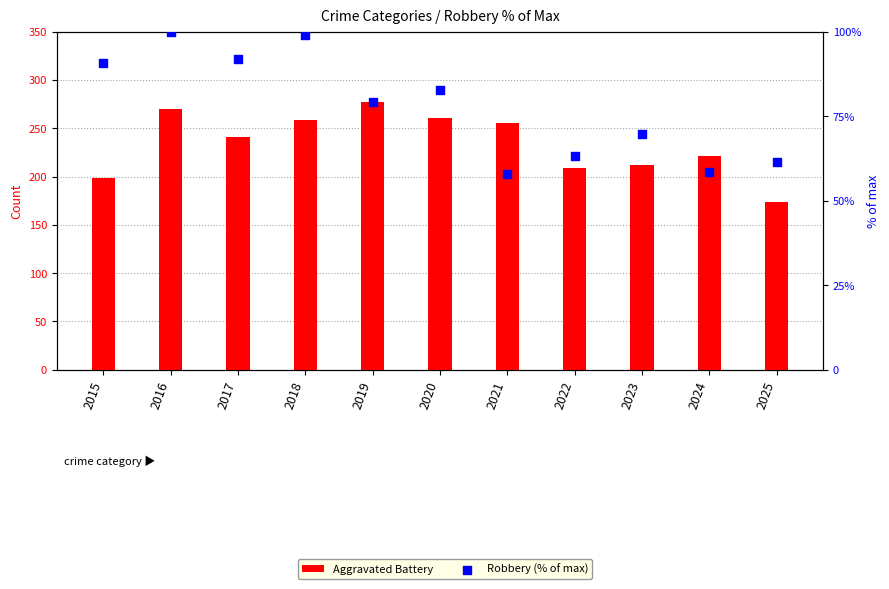

What is the total value across all series at 2025?

235.6